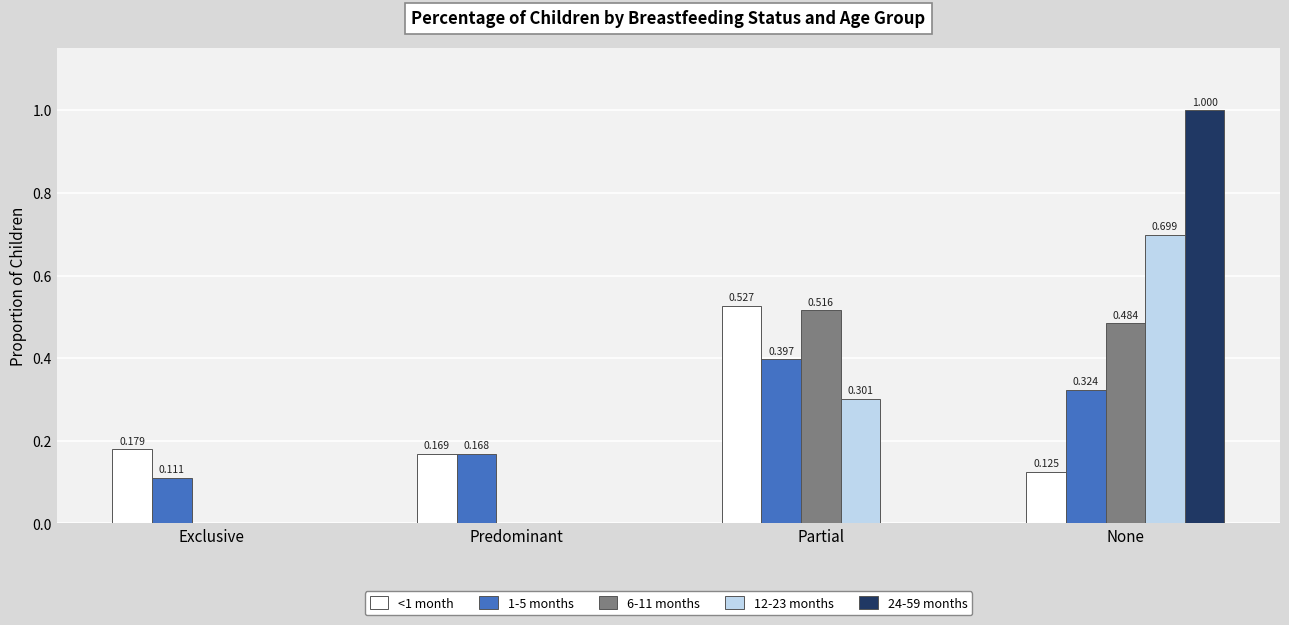

Which category has the highest value in the <1 month series?

Partial